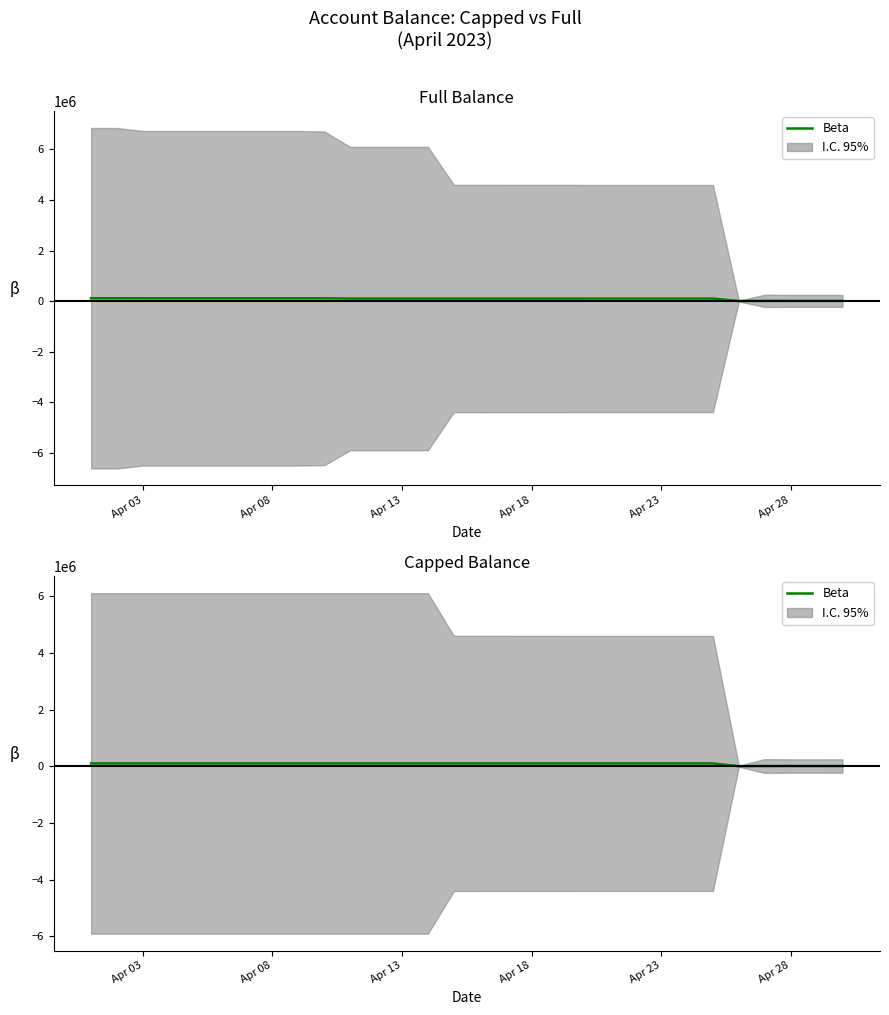

Reading right to left, extract all data points from this chart.

7890.8	7865.7	7868.2	8096.8	825.5	99833.2	99833.2	99833.2	99833.2	99833.2	99836.1	99913.1	99913.0	99917.1	99936.0	99936.0	100000.0	100000.0	100000.0	100000.0	100000.0	100000.0	100000.0	100000.0	100000.0	100000.0	100000.0	100000.0	100000.0	100000.0